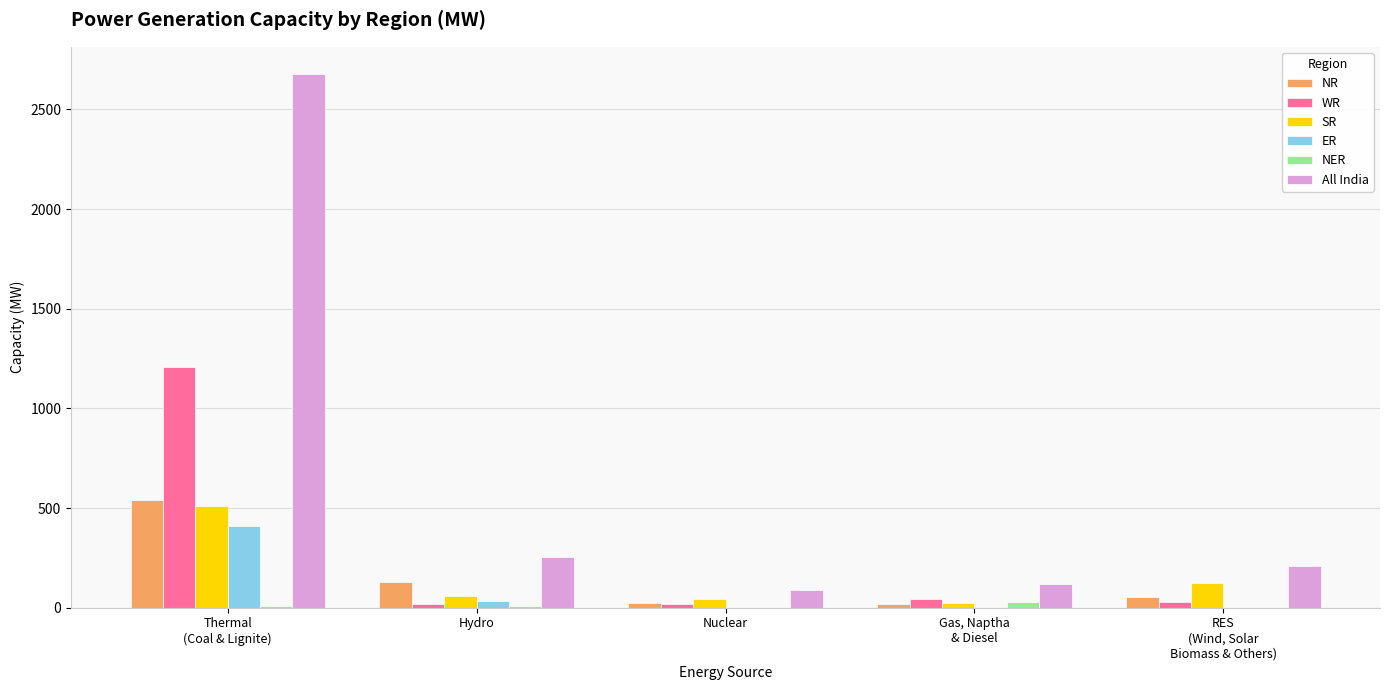

The value of WR at Nuclear is 19. True or false?

True